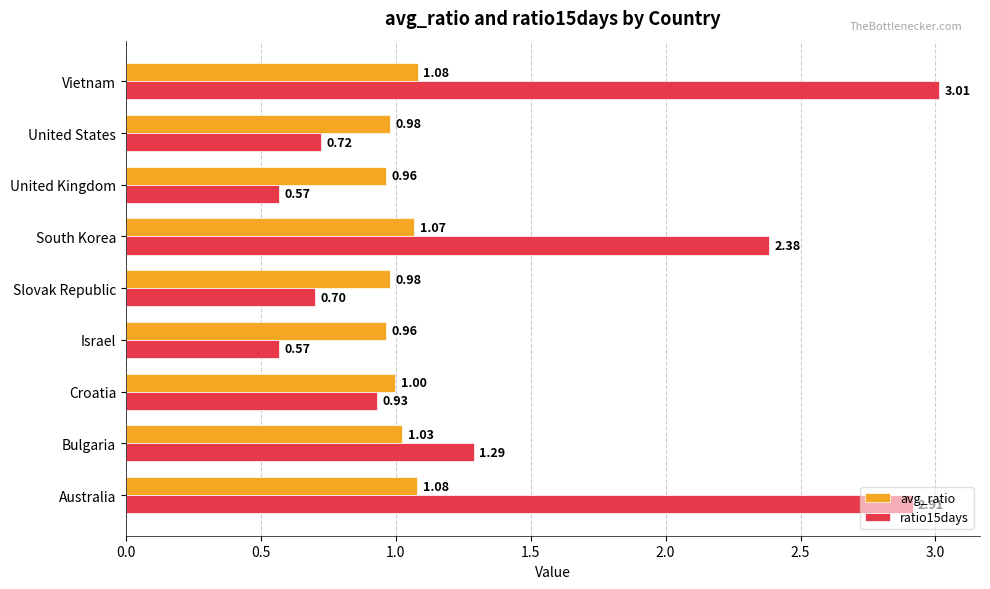

Which category has the highest value in the ratio15days series?

Vietnam